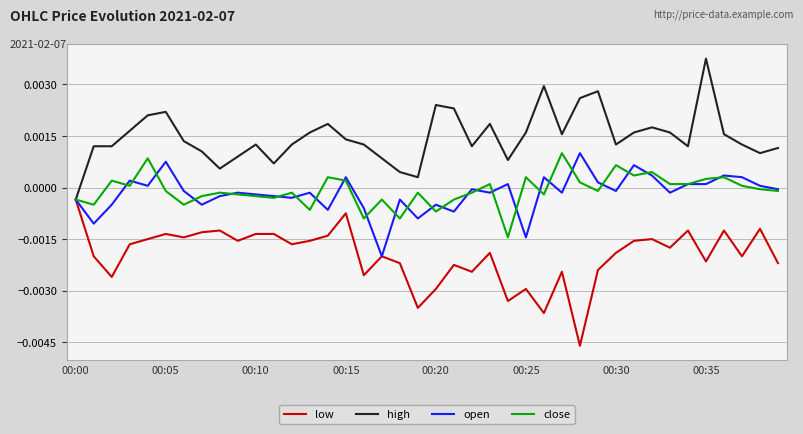

How many positive values does the high series have?

39